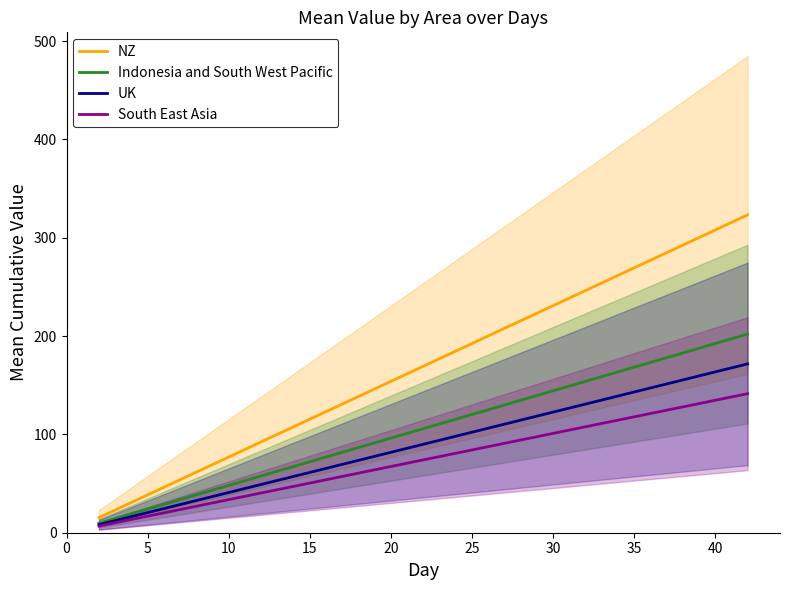

Rank the series by their maximum value, from highest to lowest.

NZ, Indonesia and South West Pacific, UK, South East Asia